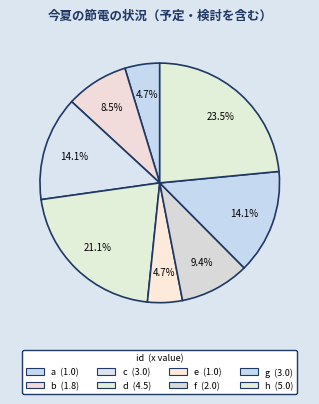

What is the change in value from d to f?

-2.5